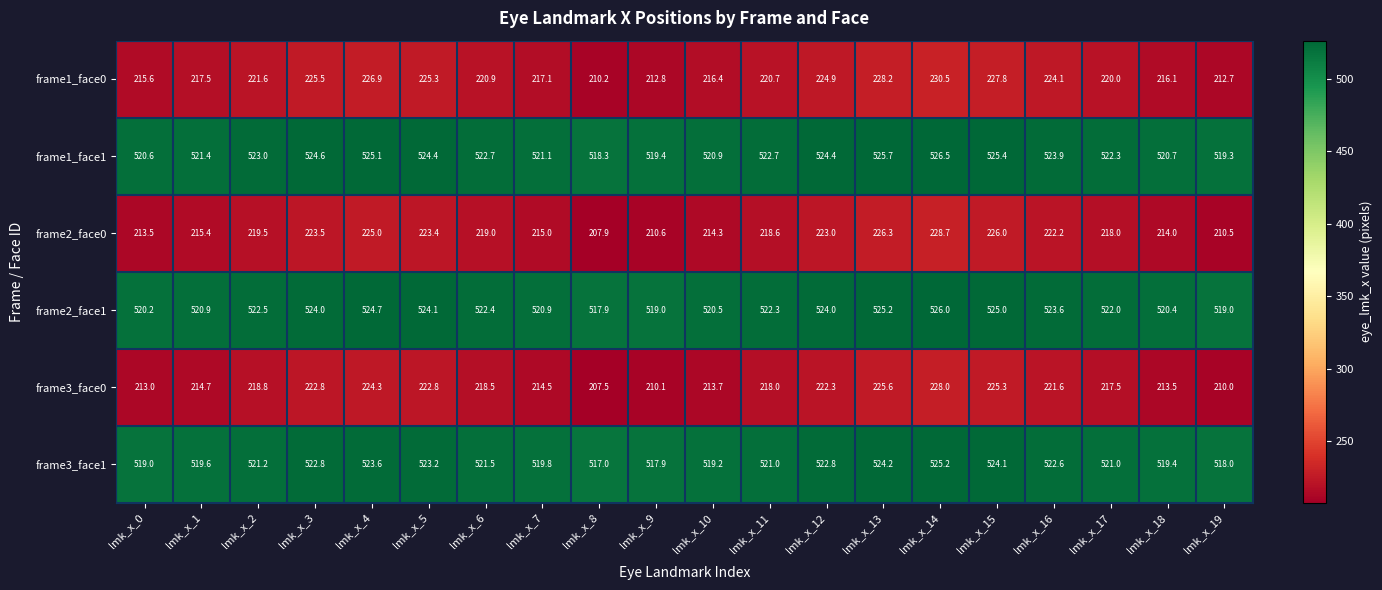

Which label corresponds to the smallest value in the chart?

lmk_x_8